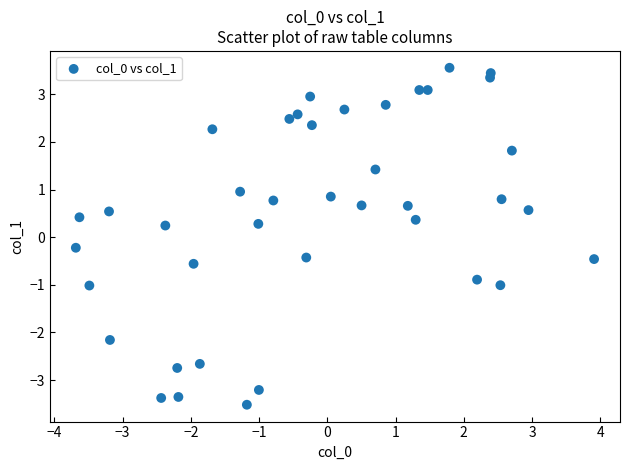

What is the range of X values (max minus min)?

7.6